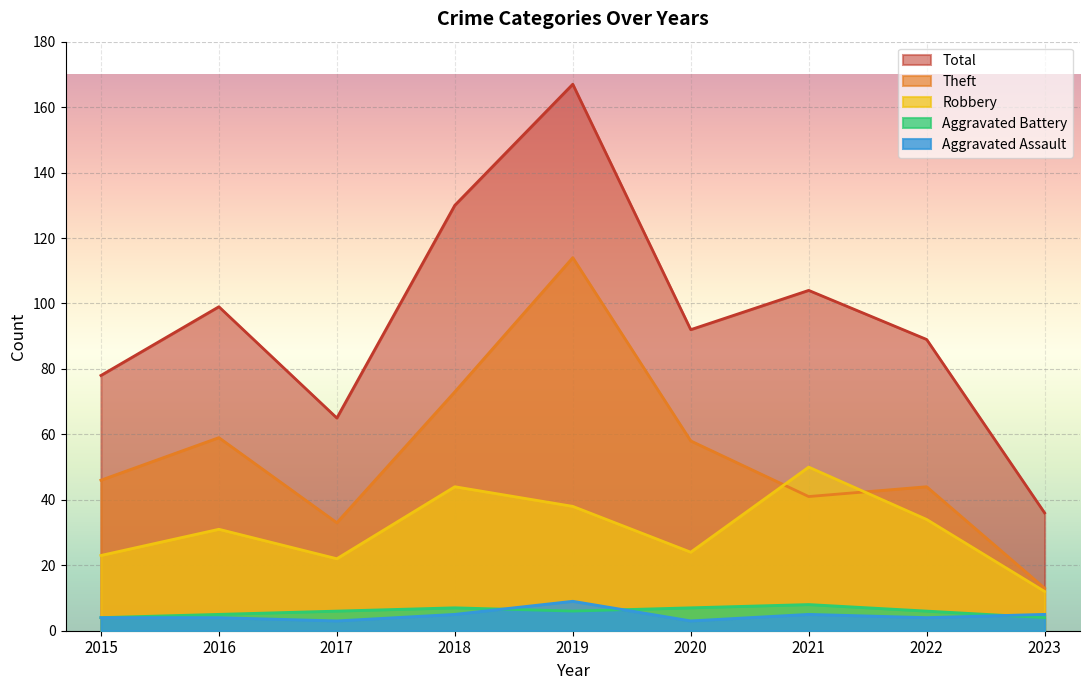

What is the value of the Total point at the 7th from the left?

104